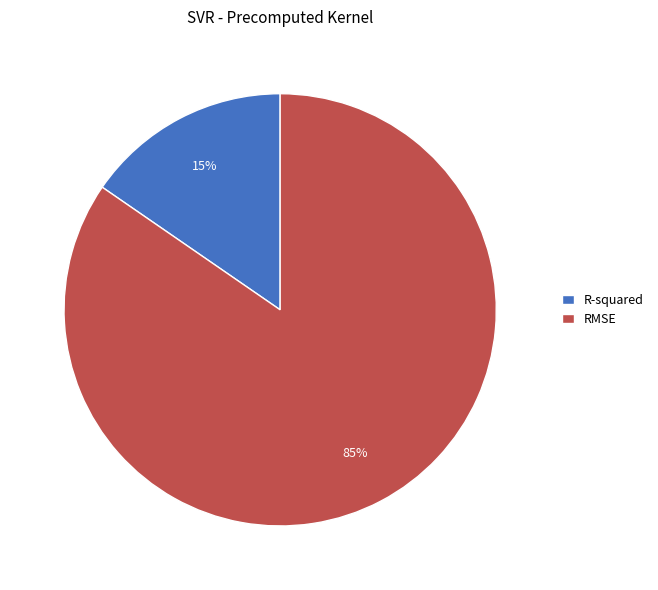

How many segments does this pie chart have?

2